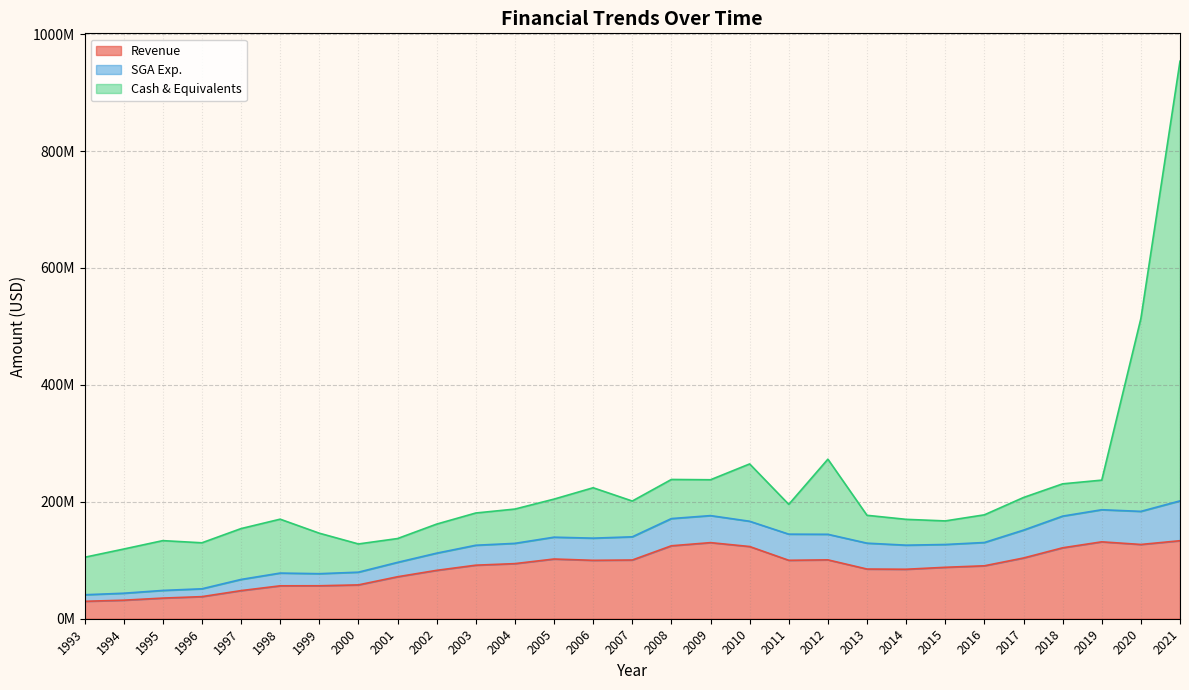

How many interior local peaks does the Cash & Equivalents series have?

7